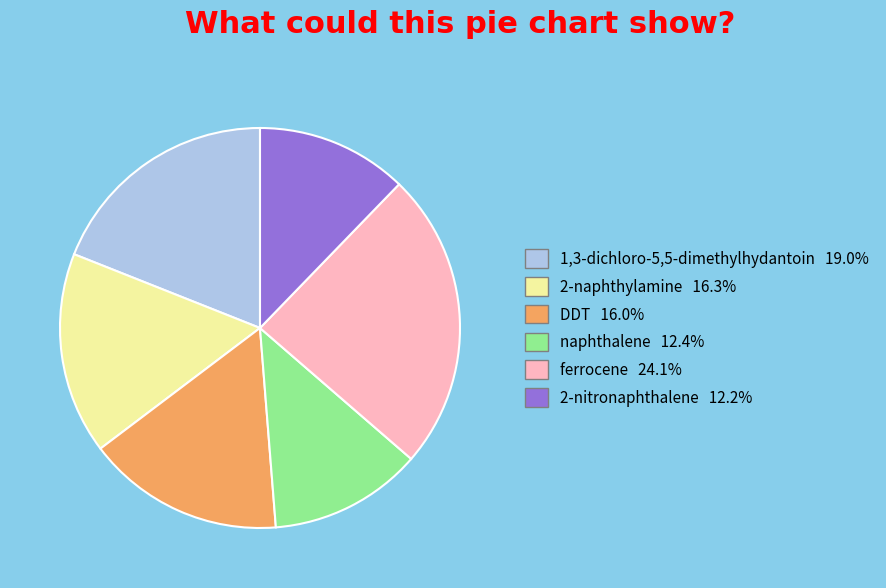

Is there a majority slice in this chart?

No